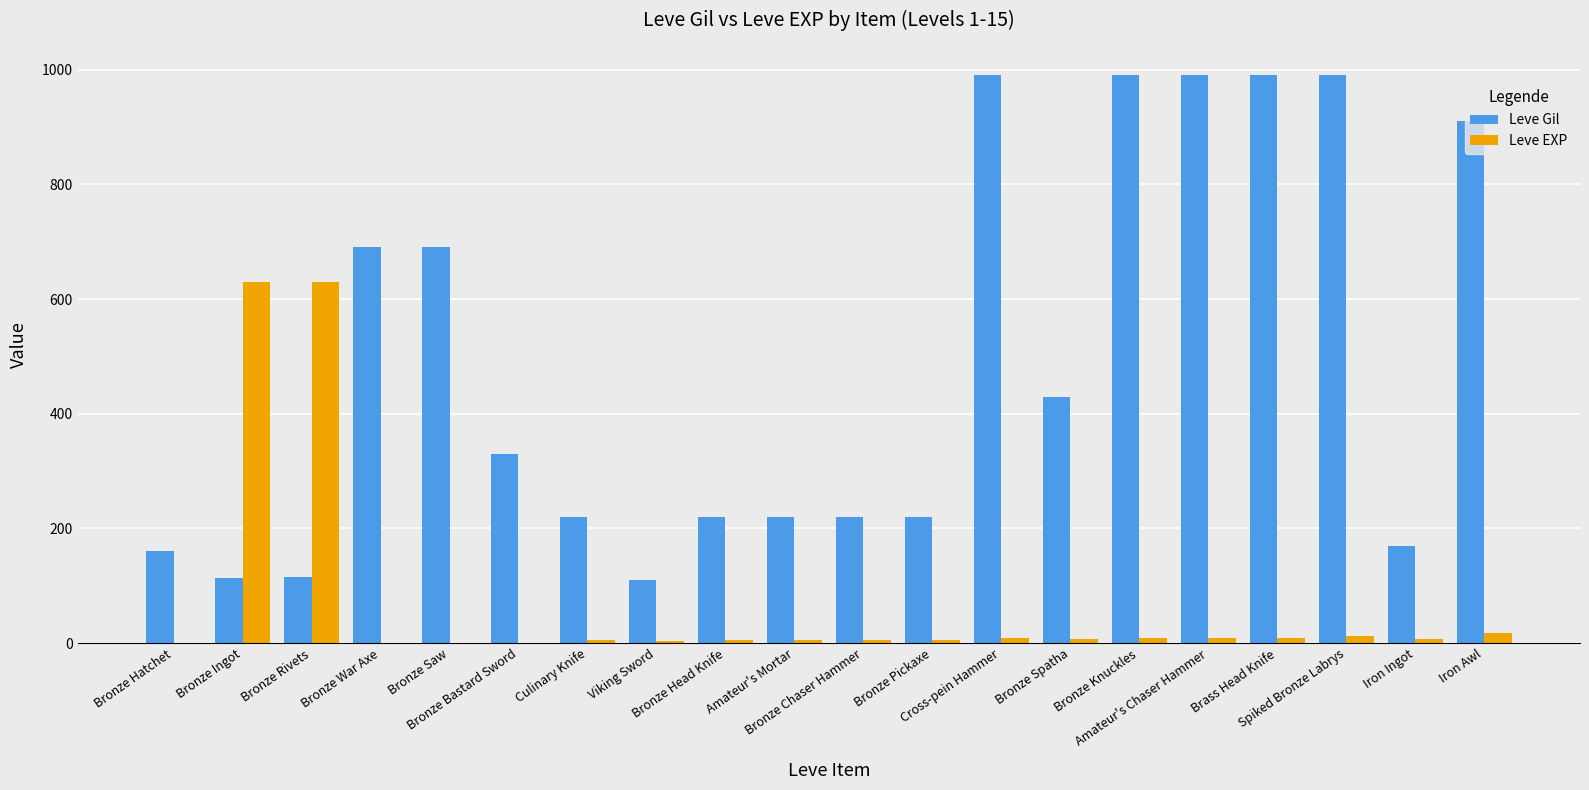

What is the maximum value shown in the chart?

990